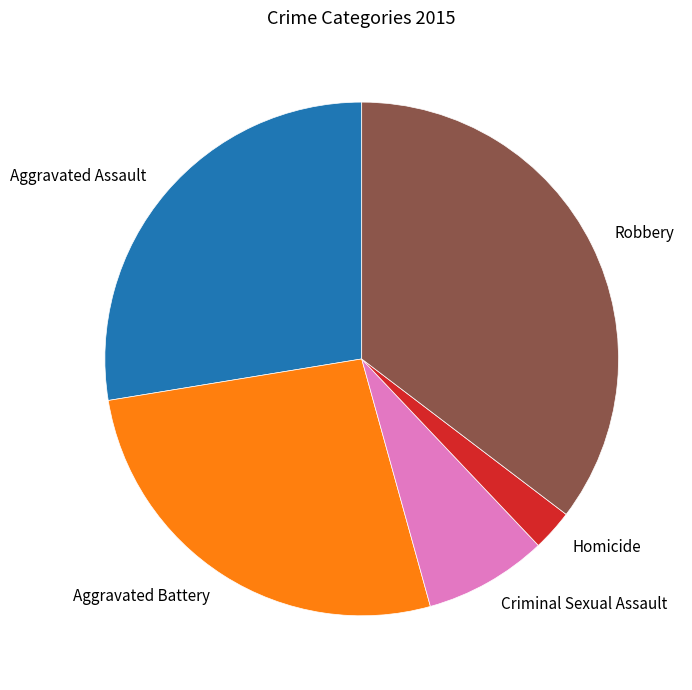

Is there any slice that represents more than half of the pie?

No